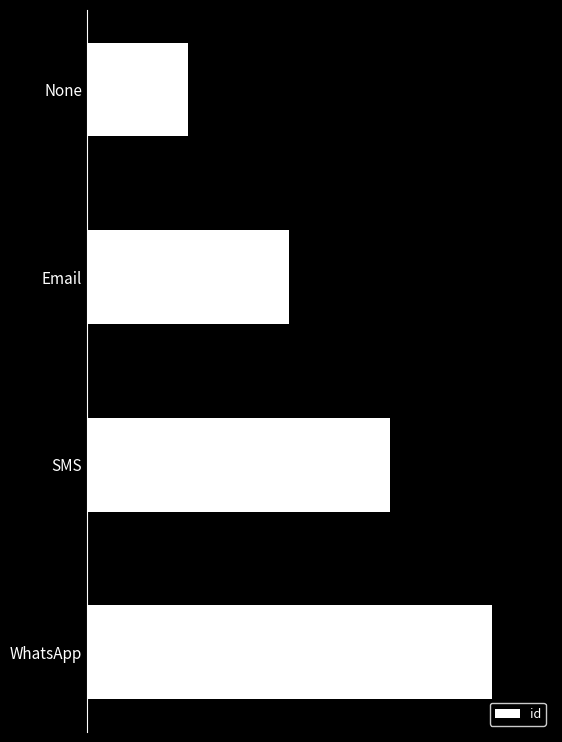

List the labels in order of value, smallest first.

None, Email, SMS, WhatsApp